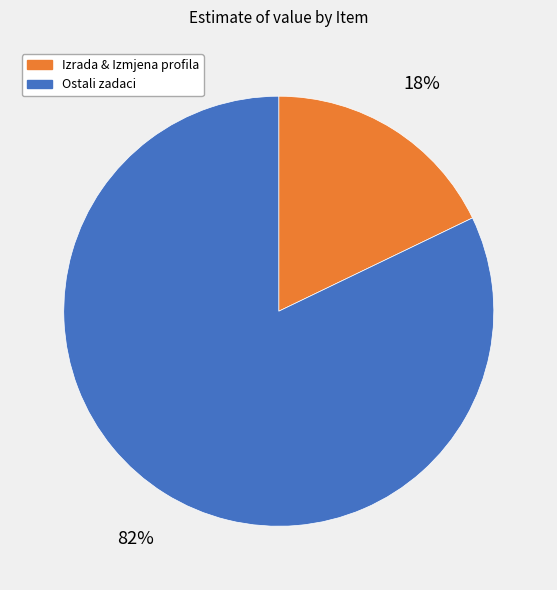

What is the largest slice in the pie chart?

Ostali zadaci